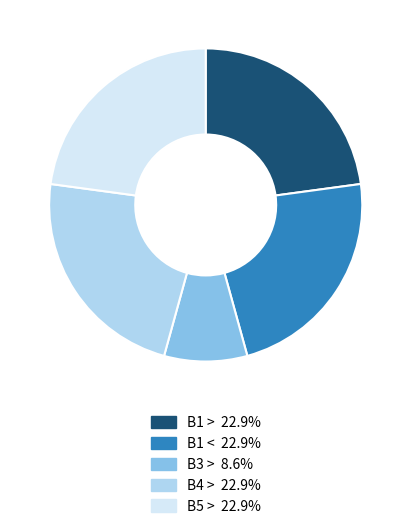

Count the number of slices in the pie.

5